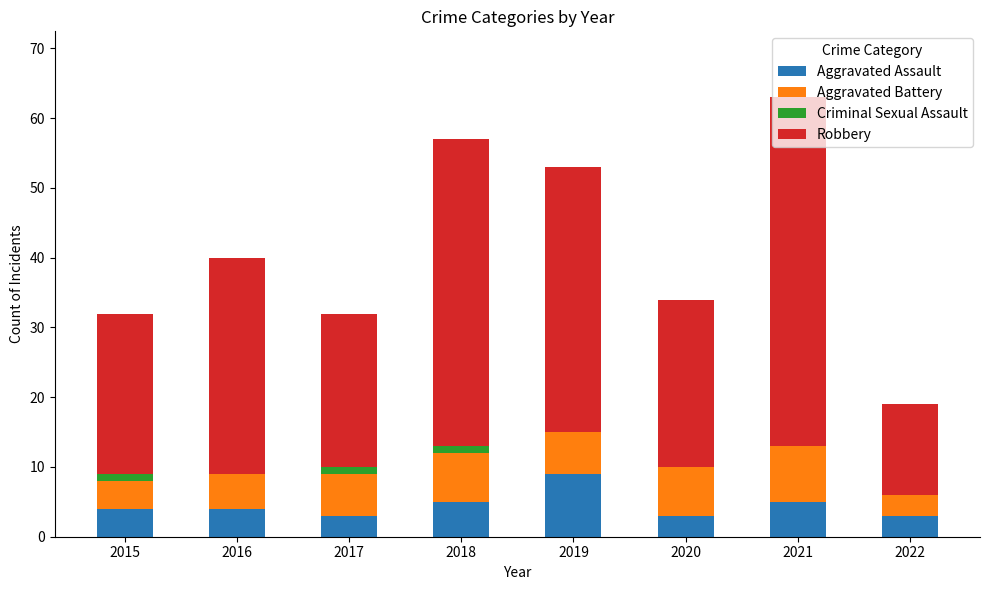

What is the highest value of the Aggravated Assault series?

9